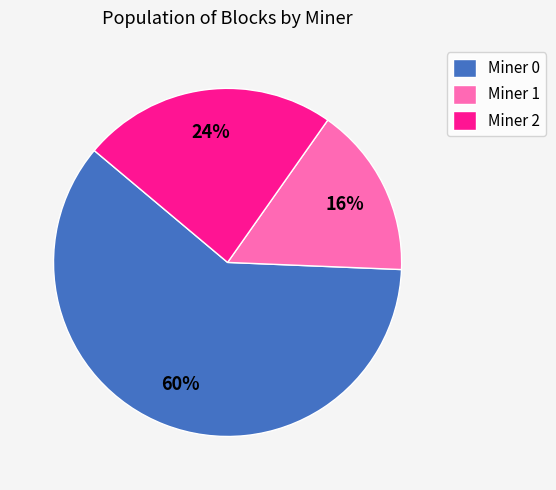

To the nearest percent, what portion does Miner 1 represent?

16%